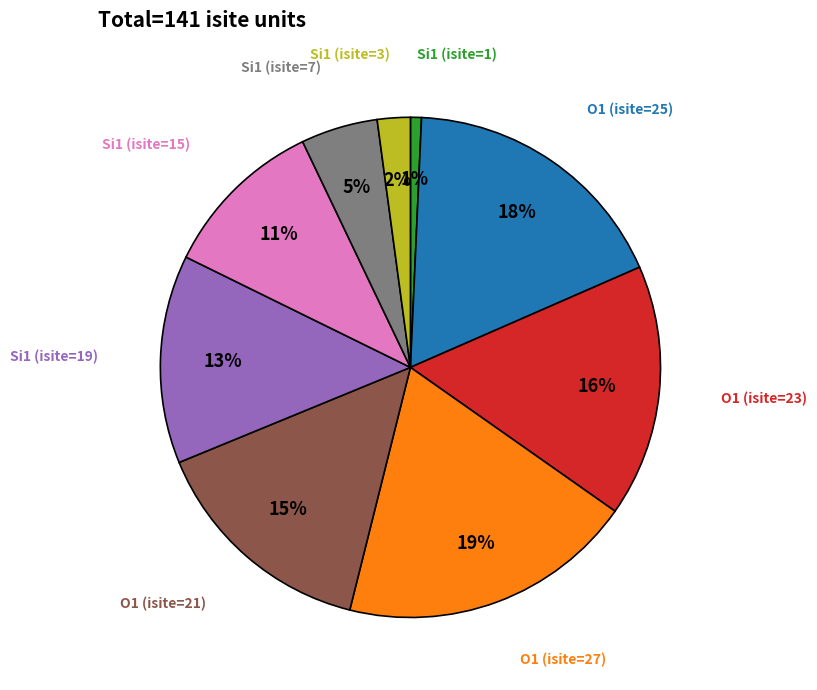

Is there a majority slice in this chart?

No